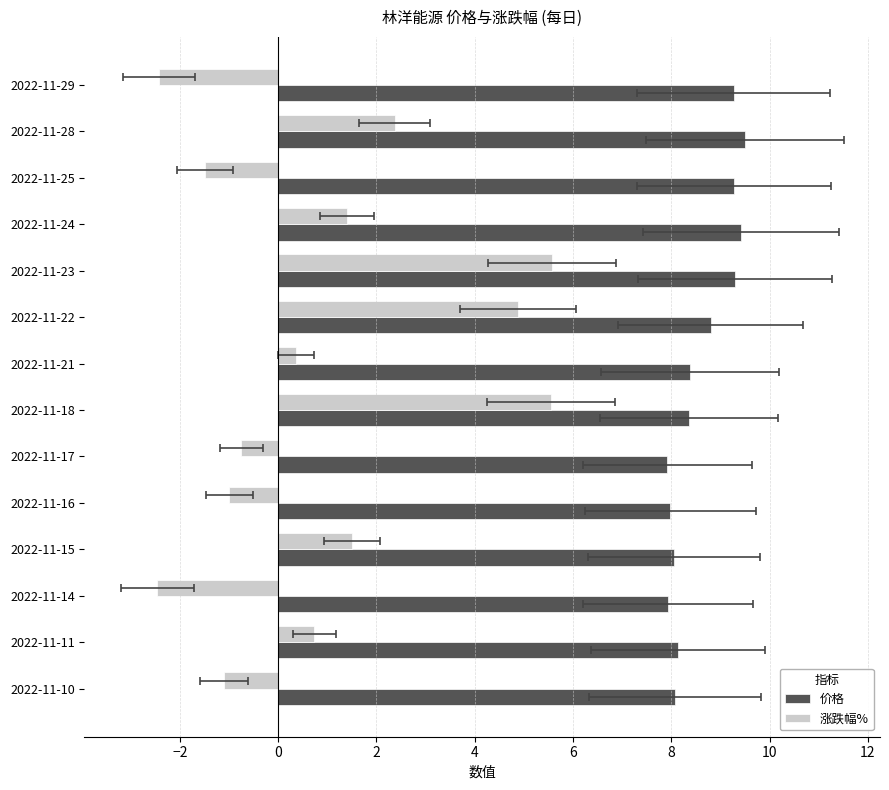

What is the approximate value of 价格 at 2022-11-29?

9.3